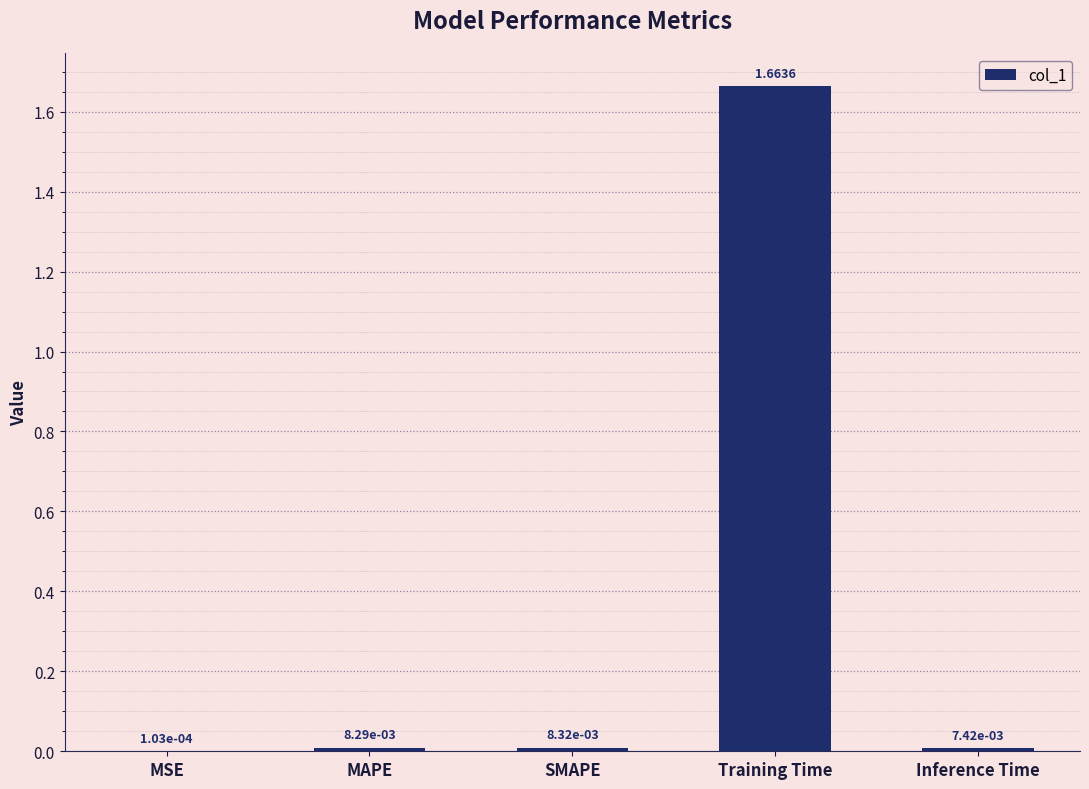

At which category does the chart reach its peak across all series?

Training Time